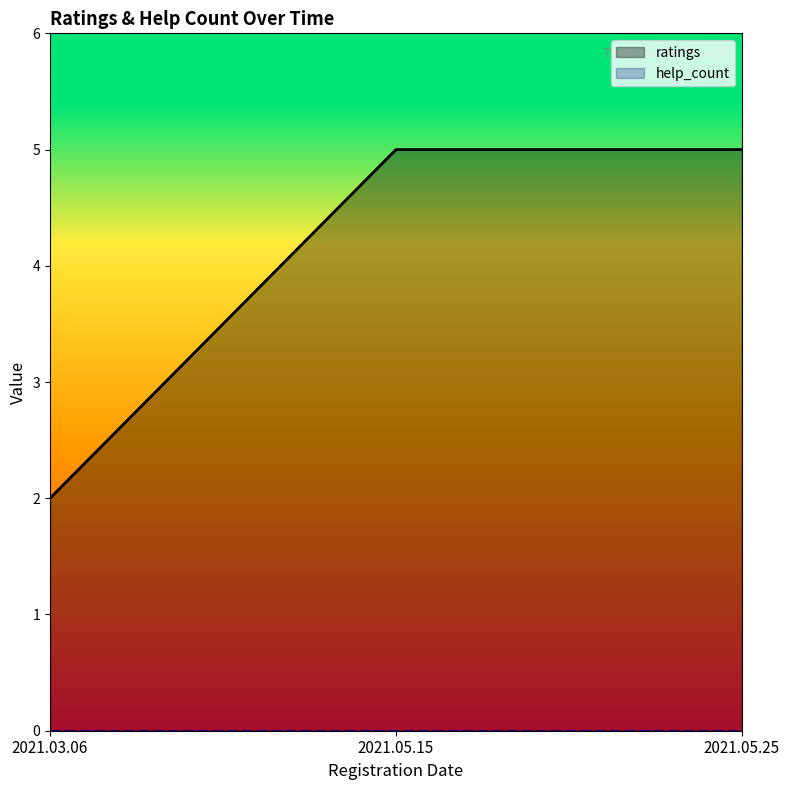

At 2021.05.25, list the series in order from largest to smallest.

ratings, help_count